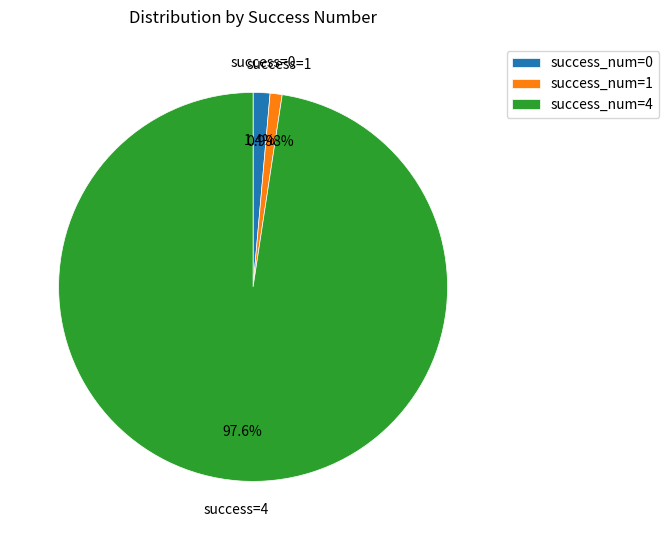

Which category has the biggest portion of the pie?

success_num=4